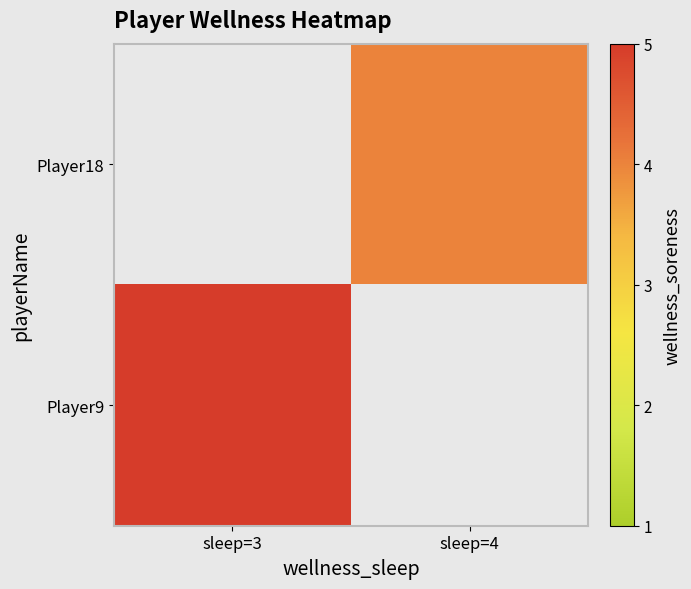

The value of Player9 at sleep=3 is 5.0. True or false?

True